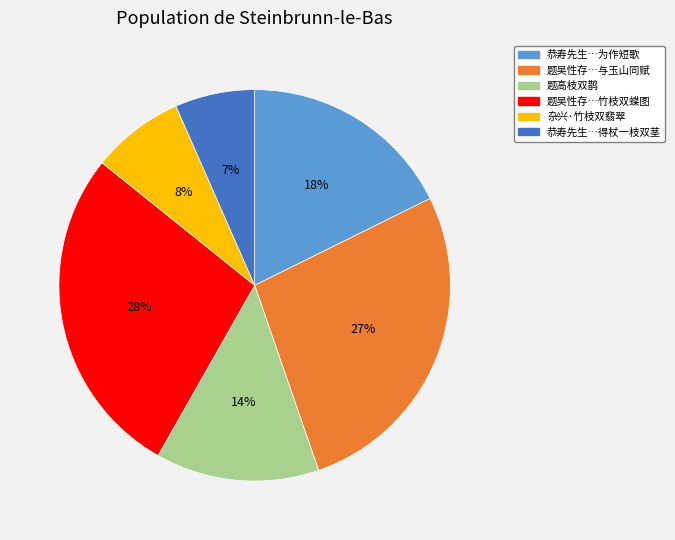

Is there a majority slice in this chart?

No